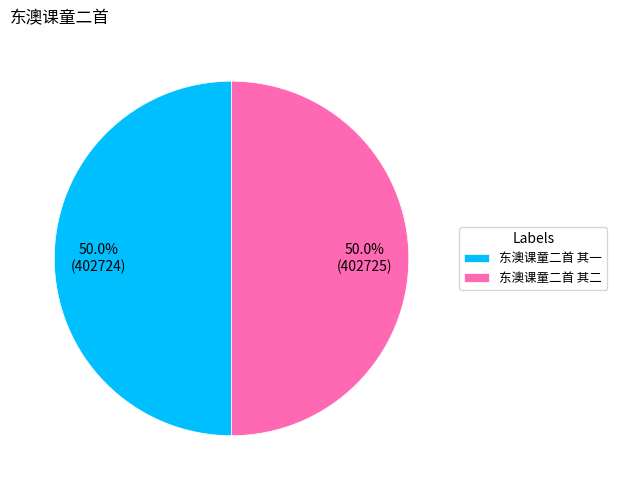

How many segments does this pie chart have?

2